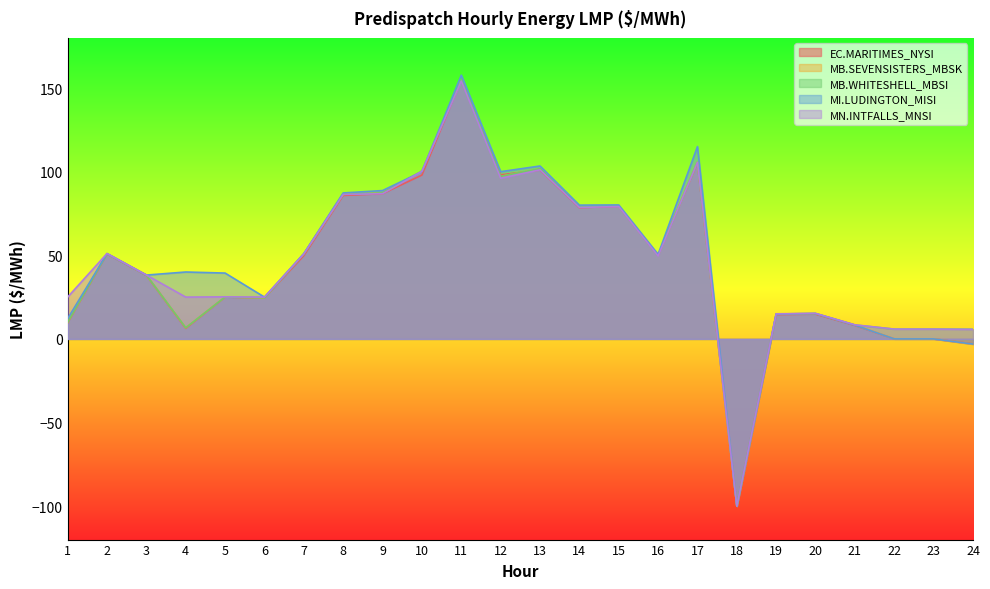

At which label does MI.LUDINGTON_MISI:LMP - Intertie LMP first exceed 50?

2